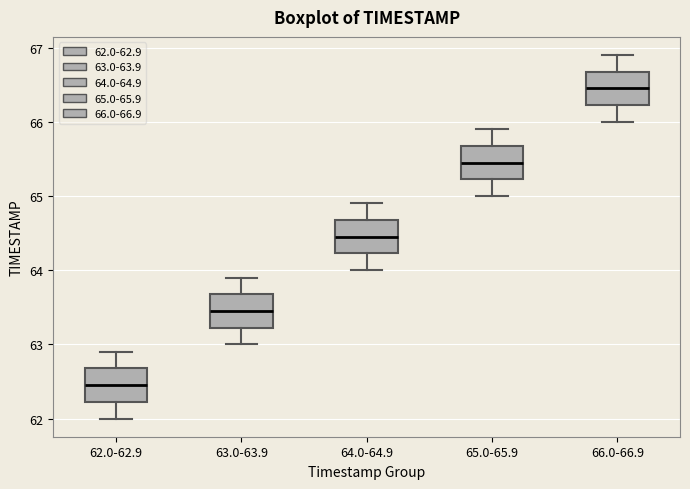

Which box has the highest median line?

66.0-66.9